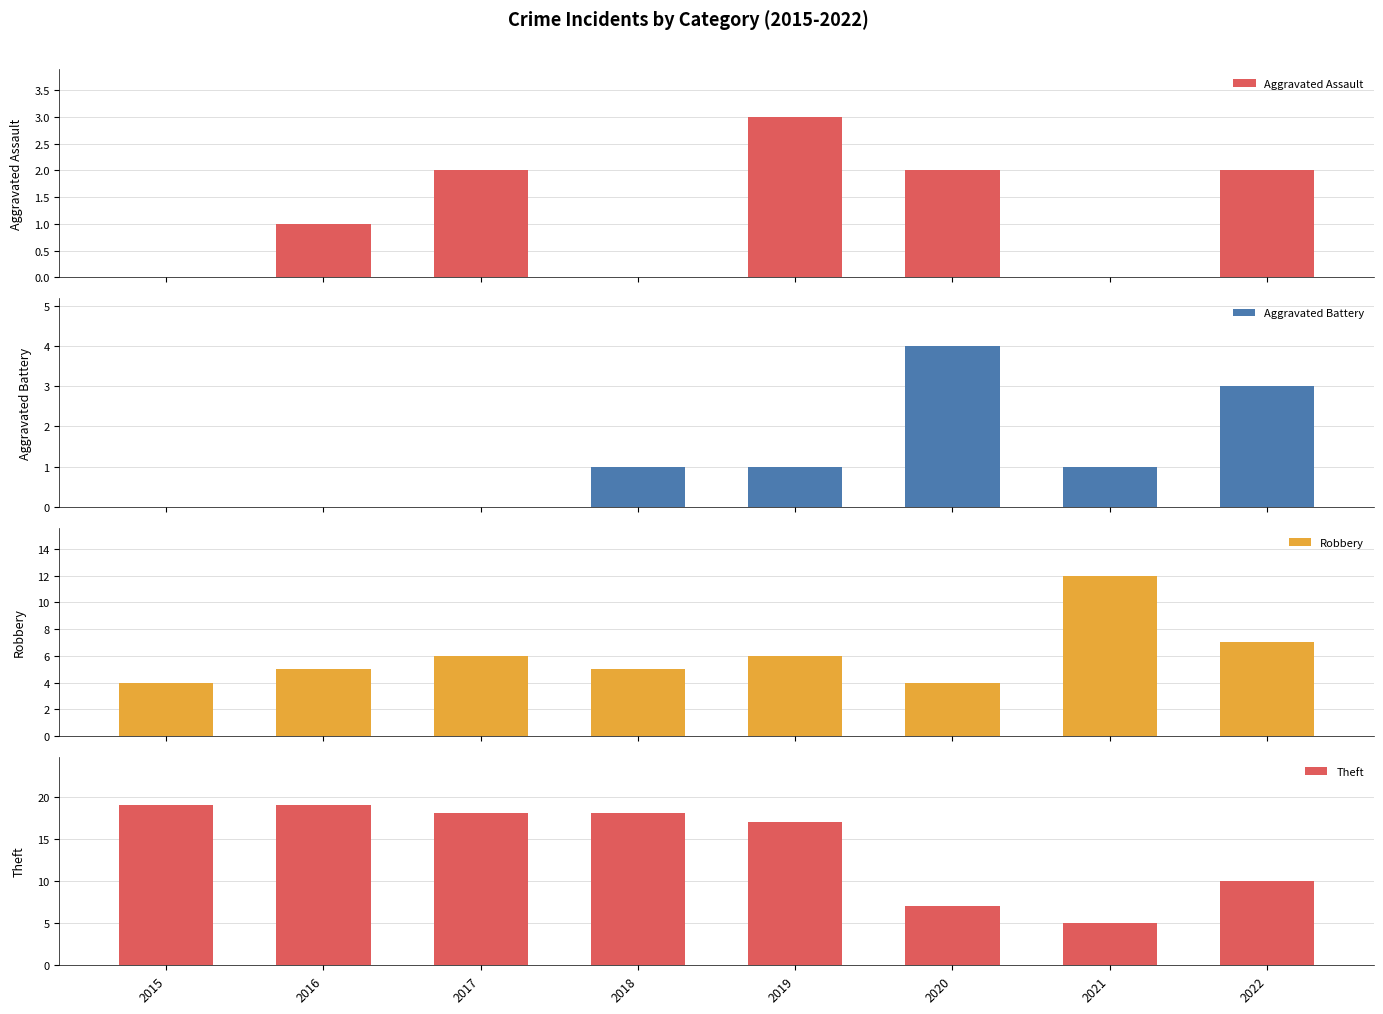

The Robbery series shows 6 at 2019. True or false?

True